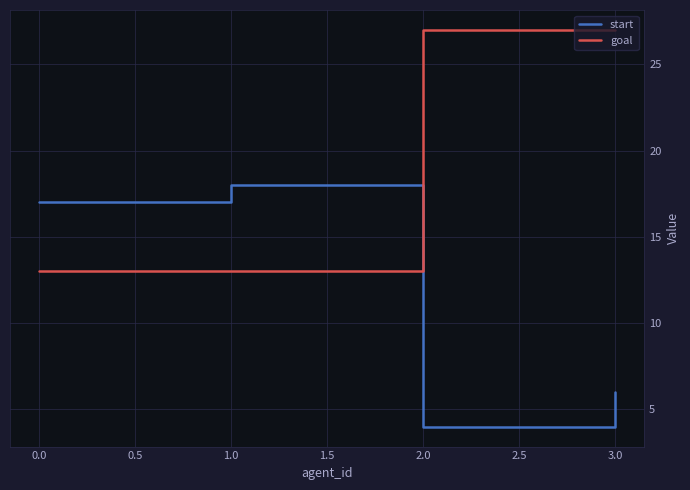

Where do goal and start first cross each other?

1.0 and 2.0